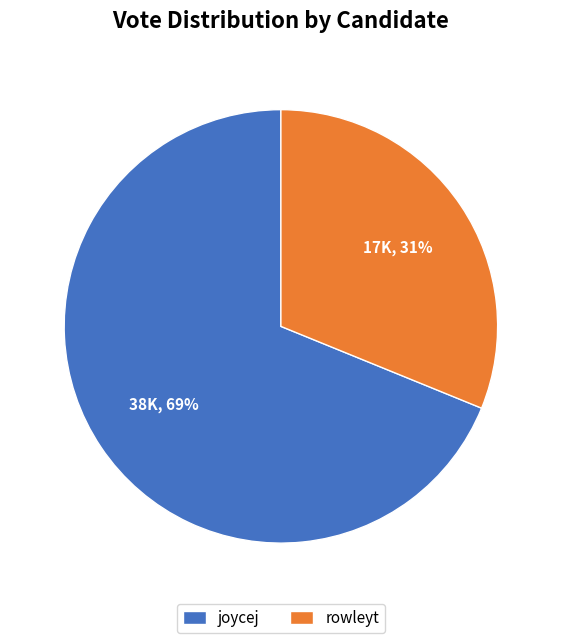

What is the ratio of the value at joycej to the value at rowleyt?

2.2